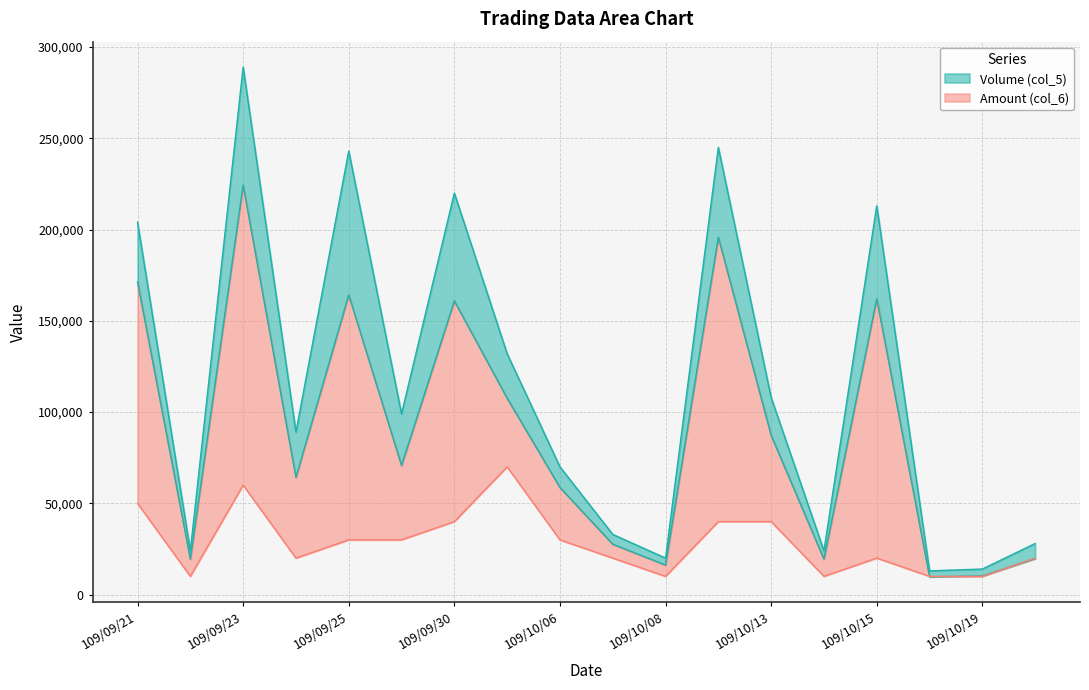

True or false: Count (col_8) has more than 0 interior local peaks.

True